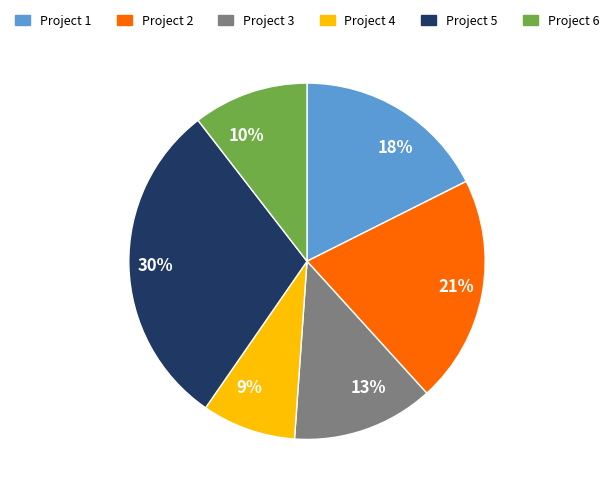

Is there a majority slice in this chart?

No